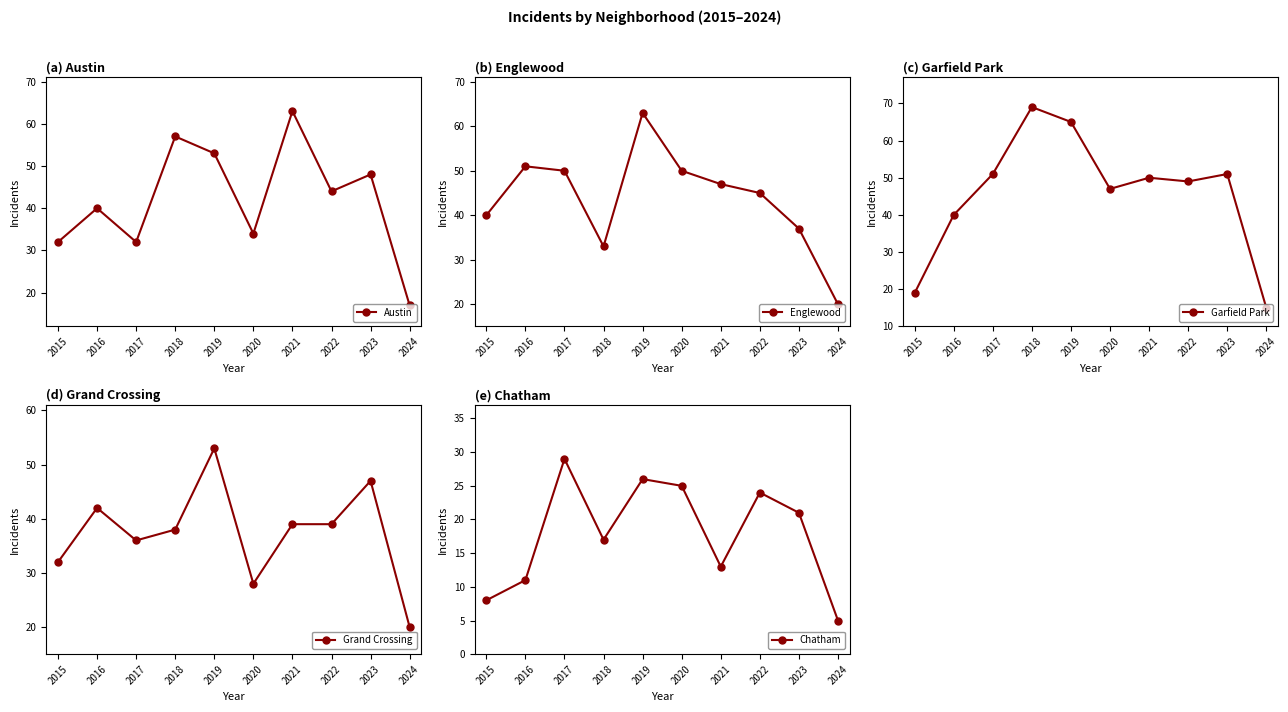

Which label corresponds to the largest value in the chart?

2018